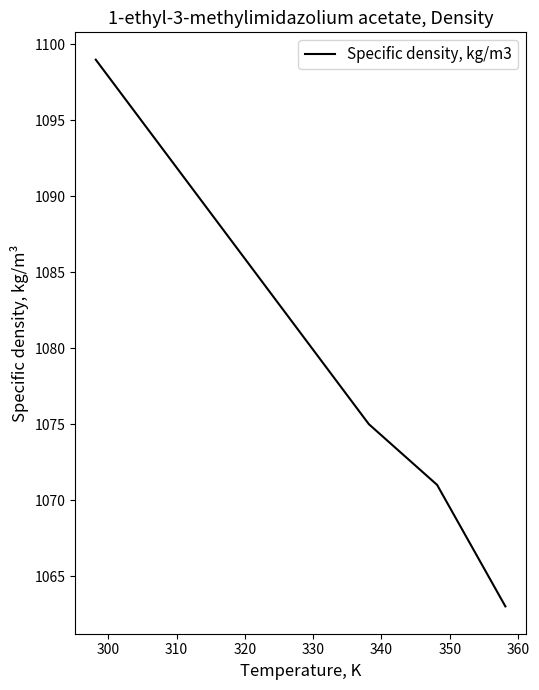

What is the difference between the second highest and second lowest values?

22